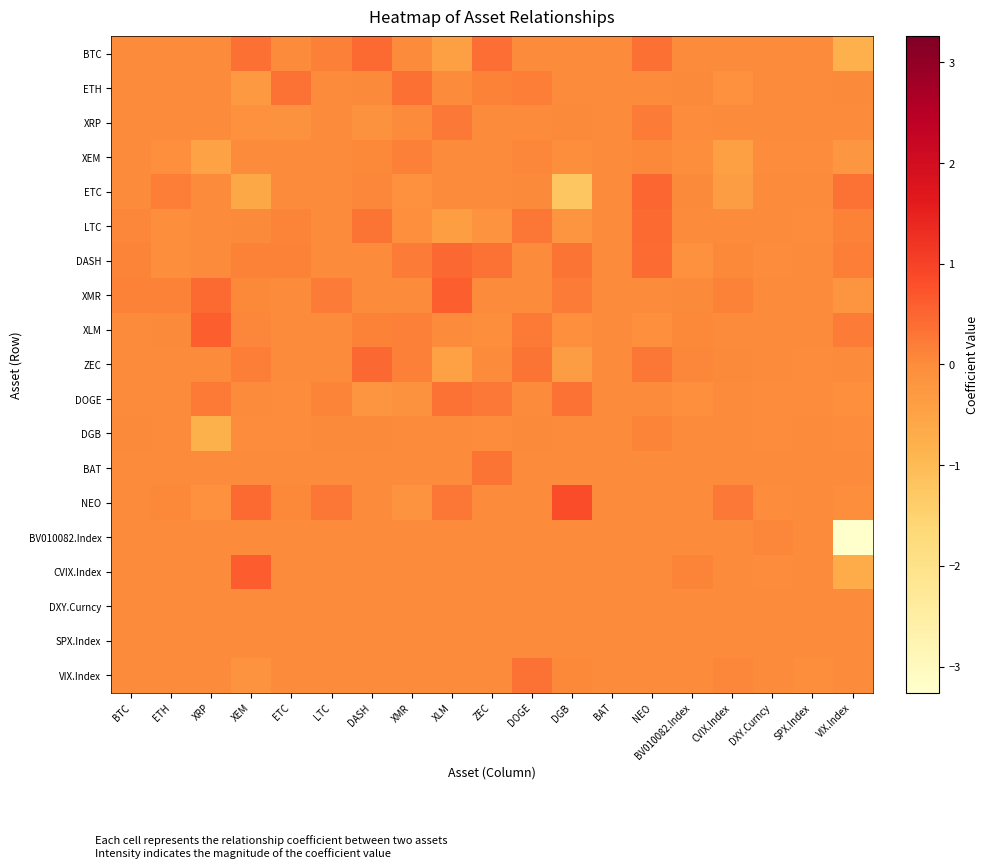

Reading left to right, transcribe all the data shown in this chart.

BTC: BTC=0.0	ETH=0.0	XRP=0.0	XEM=0.4	ETC=0.0	LTC=0.2	DASH=0.4	XMR=0.0	XLM=-0.4	ZEC=0.4	DOGE=0.0	DGB=0.0	BAT=0.0	NEO=0.4	BV010082.Index=0.0	CVIX.Index=0.0	DXY.Curncy=0.0	SPX.Index=0.0	VIX.Index=-0.8
ETH: BTC=0.0	ETH=0.0	XRP=0.0	XEM=-0.3	ETC=0.4	LTC=0.0	DASH=0.0	XMR=0.4	XLM=0.0	ZEC=0.1	DOGE=0.2	DGB=0.0	BAT=0.0	NEO=0.0	BV010082.Index=0.0	CVIX.Index=-0.1	DXY.Curncy=0.0	SPX.Index=0.0	VIX.Index=0.0
XRP: BTC=0.0	ETH=0.0	XRP=0.0	XEM=-0.1	ETC=-0.1	LTC=0.0	DASH=-0.1	XMR=0.0	XLM=0.3	ZEC=0.0	DOGE=0.0	DGB=0.0	BAT=0.0	NEO=0.2	BV010082.Index=-0.0	CVIX.Index=0.0	DXY.Curncy=0.0	SPX.Index=0.0	VIX.Index=0.0
XEM: BTC=0.0	ETH=-0.1	XRP=-0.5	XEM=0.0	ETC=0.0	LTC=0.0	DASH=0.1	XMR=0.2	XLM=0.0	ZEC=0.0	DOGE=0.1	DGB=-0.0	BAT=0.0	NEO=0.1	BV010082.Index=-0.0	CVIX.Index=-0.4	DXY.Curncy=-0.0	SPX.Index=-0.0	VIX.Index=-0.2
ETC: BTC=0.0	ETH=0.2	XRP=0.0	XEM=-0.6	ETC=0.0	LTC=0.0	DASH=0.1	XMR=-0.1	XLM=0.0	ZEC=0.0	DOGE=0.0	DGB=-1.2	BAT=0.0	NEO=0.5	BV010082.Index=0.0	CVIX.Index=-0.4	DXY.Curncy=0.0	SPX.Index=0.0	VIX.Index=0.3
LTC: BTC=0.1	ETH=-0.0	XRP=0.0	XEM=0.0	ETC=0.1	LTC=0.0	DASH=0.3	XMR=-0.1	XLM=-0.4	ZEC=-0.1	DOGE=0.3	DGB=-0.2	BAT=0.0	NEO=0.5	BV010082.Index=0.0	CVIX.Index=0.0	DXY.Curncy=0.0	SPX.Index=-0.0	VIX.Index=0.1
DASH: BTC=0.1	ETH=-0.0	XRP=0.0	XEM=0.1	ETC=0.1	LTC=0.0	DASH=0.0	XMR=0.2	XLM=0.5	ZEC=0.4	DOGE=0.0	DGB=0.3	BAT=0.0	NEO=0.4	BV010082.Index=-0.1	CVIX.Index=0.1	DXY.Curncy=-0.0	SPX.Index=0.0	VIX.Index=0.2
XMR: BTC=0.1	ETH=0.1	XRP=0.4	XEM=0.1	ETC=0.0	LTC=0.2	DASH=0.0	XMR=0.0	XLM=0.6	ZEC=0.0	DOGE=0.0	DGB=0.2	BAT=0.0	NEO=0.0	BV010082.Index=0.0	CVIX.Index=0.1	DXY.Curncy=0.0	SPX.Index=0.0	VIX.Index=-0.2
XLM: BTC=0.0	ETH=0.0	XRP=0.6	XEM=0.1	ETC=0.0	LTC=0.0	DASH=0.1	XMR=0.2	XLM=0.0	ZEC=-0.0	DOGE=0.2	DGB=-0.1	BAT=0.0	NEO=-0.1	BV010082.Index=0.1	CVIX.Index=0.0	DXY.Curncy=0.0	SPX.Index=0.0	VIX.Index=0.2
ZEC: BTC=0.0	ETH=0.0	XRP=0.0	XEM=0.2	ETC=0.0	LTC=0.0	DASH=0.5	XMR=0.2	XLM=-0.4	ZEC=0.0	DOGE=0.3	DGB=-0.4	BAT=0.0	NEO=0.3	BV010082.Index=0.1	CVIX.Index=0.0	DXY.Curncy=0.0	SPX.Index=-0.0	VIX.Index=0.0
DOGE: BTC=0.0	ETH=0.0	XRP=0.2	XEM=0.0	ETC=-0.0	LTC=0.1	DASH=-0.2	XMR=-0.1	XLM=0.3	ZEC=0.3	DOGE=0.0	DGB=0.3	BAT=0.0	NEO=0.0	BV010082.Index=-0.1	CVIX.Index=0.0	DXY.Curncy=-0.0	SPX.Index=-0.0	VIX.Index=-0.1
DGB: BTC=0.0	ETH=0.0	XRP=-0.8	XEM=-0.0	ETC=-0.0	LTC=0.0	DASH=0.0	XMR=0.0	XLM=0.0	ZEC=-0.0	DOGE=0.0	DGB=0.0	BAT=0.0	NEO=0.1	BV010082.Index=0.0	CVIX.Index=0.0	DXY.Curncy=-0.0	SPX.Index=0.0	VIX.Index=-0.0
BAT: BTC=0.0	ETH=0.0	XRP=0.0	XEM=0.0	ETC=0.0	LTC=0.0	DASH=0.0	XMR=0.0	XLM=0.0	ZEC=0.3	DOGE=0.0	DGB=0.0	BAT=0.0	NEO=0.0	BV010082.Index=0.0	CVIX.Index=0.0	DXY.Curncy=0.0	SPX.Index=0.0	VIX.Index=0.0
NEO: BTC=0.0	ETH=0.1	XRP=-0.1	XEM=0.4	ETC=0.1	LTC=0.3	DASH=0.0	XMR=-0.1	XLM=0.3	ZEC=0.0	DOGE=0.0	DGB=0.8	BAT=0.0	NEO=0.0	BV010082.Index=0.0	CVIX.Index=0.3	DXY.Curncy=-0.0	SPX.Index=0.0	VIX.Index=-0.0
BV010082.Index: BTC=0.0	ETH=0.0	XRP=0.0	XEM=0.0	ETC=0.0	LTC=0.0	DASH=0.0	XMR=0.0	XLM=0.0	ZEC=0.0	DOGE=0.0	DGB=0.0	BAT=0.0	NEO=0.0	BV010082.Index=0.0	CVIX.Index=0.0	DXY.Curncy=0.1	SPX.Index=0.0	VIX.Index=-3.3
CVIX.Index: BTC=0.0	ETH=0.0	XRP=0.0	XEM=0.6	ETC=0.0	LTC=0.0	DASH=0.0	XMR=0.0	XLM=0.0	ZEC=0.0	DOGE=0.0	DGB=0.0	BAT=0.0	NEO=0.0	BV010082.Index=0.1	CVIX.Index=0.0	DXY.Curncy=-0.0	SPX.Index=0.0	VIX.Index=-0.7
DXY.Curncy: BTC=0.0	ETH=0.0	XRP=0.0	XEM=0.0	ETC=0.0	LTC=0.0	DASH=0.0	XMR=0.0	XLM=0.0	ZEC=0.0	DOGE=0.0	DGB=0.0	BAT=0.0	NEO=0.0	BV010082.Index=0.0	CVIX.Index=0.0	DXY.Curncy=0.0	SPX.Index=0.0	VIX.Index=0.0
SPX.Index: BTC=0.0	ETH=0.0	XRP=0.0	XEM=0.0	ETC=0.0	LTC=0.0	DASH=0.0	XMR=0.0	XLM=0.0	ZEC=0.0	DOGE=0.0	DGB=0.0	BAT=0.0	NEO=0.0	BV010082.Index=0.0	CVIX.Index=0.0	DXY.Curncy=0.0	SPX.Index=0.0	VIX.Index=0.0
VIX.Index: BTC=0.0	ETH=0.0	XRP=0.0	XEM=-0.1	ETC=-0.0	LTC=0.0	DASH=0.0	XMR=0.0	XLM=0.0	ZEC=0.0	DOGE=0.3	DGB=0.1	BAT=0.0	NEO=0.0	BV010082.Index=0.0	CVIX.Index=0.1	DXY.Curncy=0.0	SPX.Index=-0.0	VIX.Index=0.0